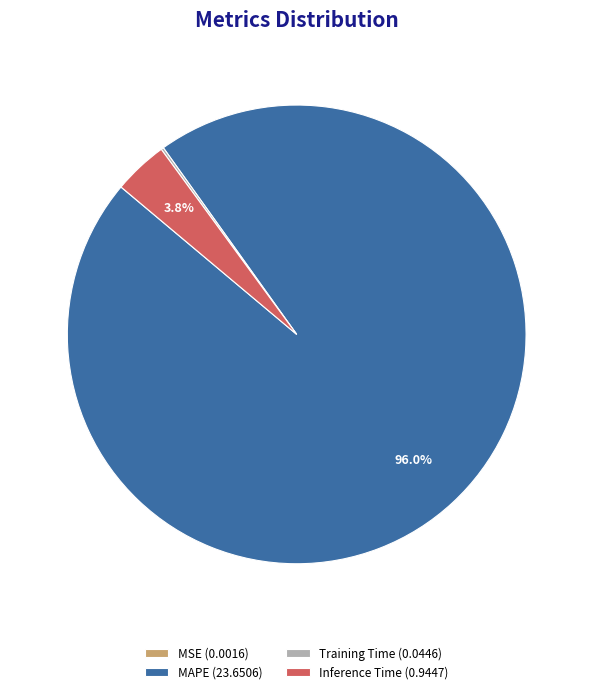

Which slice is the largest?

MAPE (23.6506)